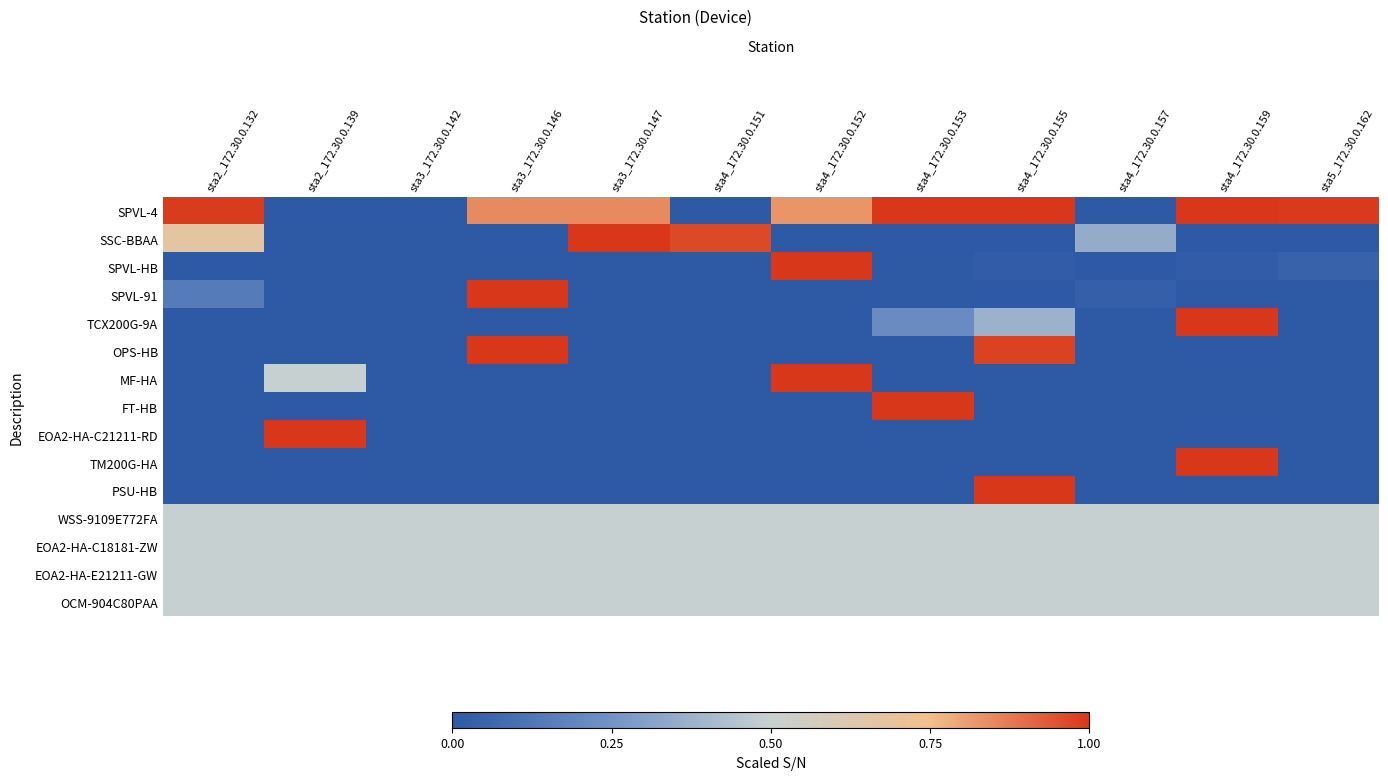

What is the minimum value shown in the chart?

-1.0